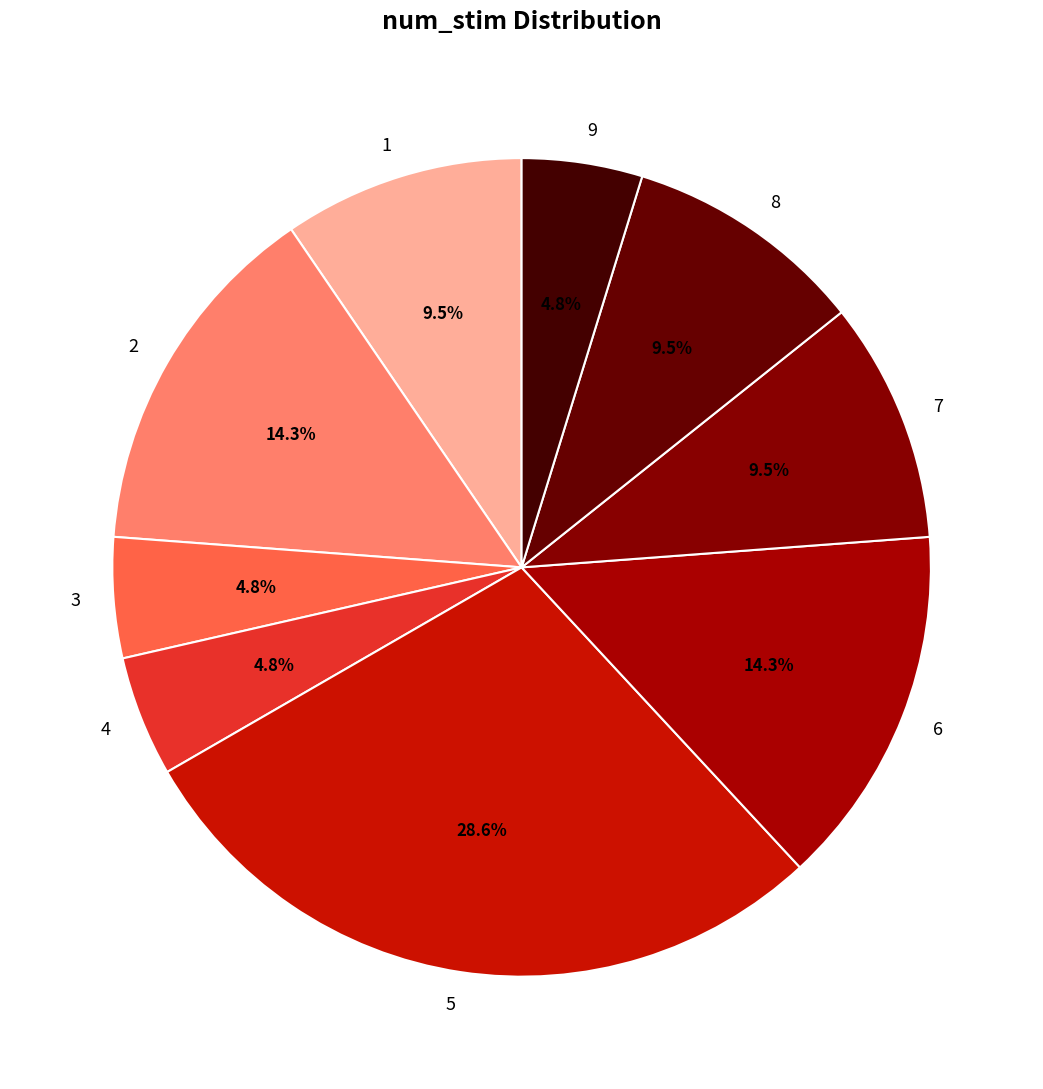

What percentage is the 2 slice, to the nearest percent?

14%